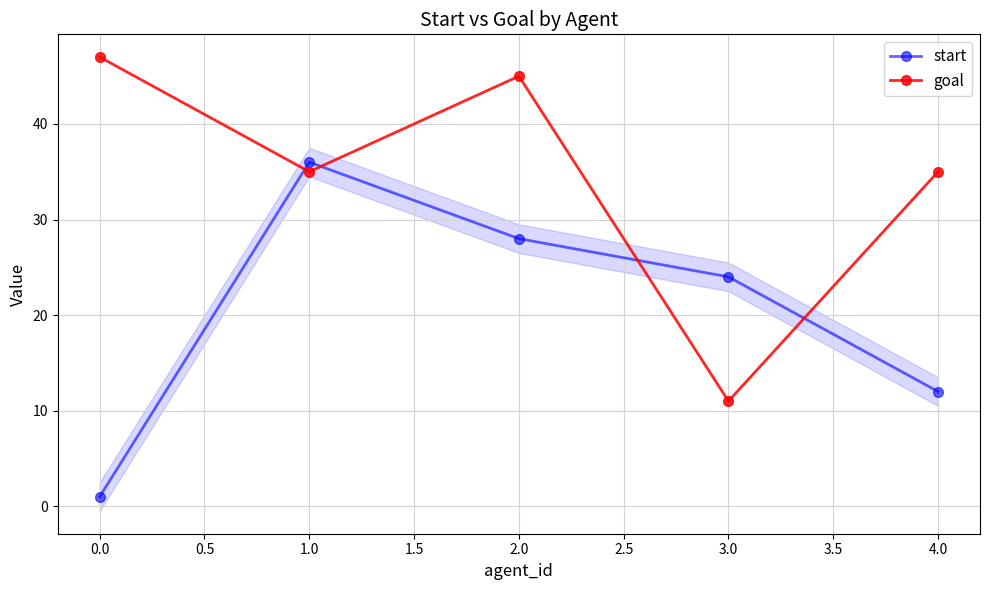

What is the difference between the maximum and minimum values in the start series?

35